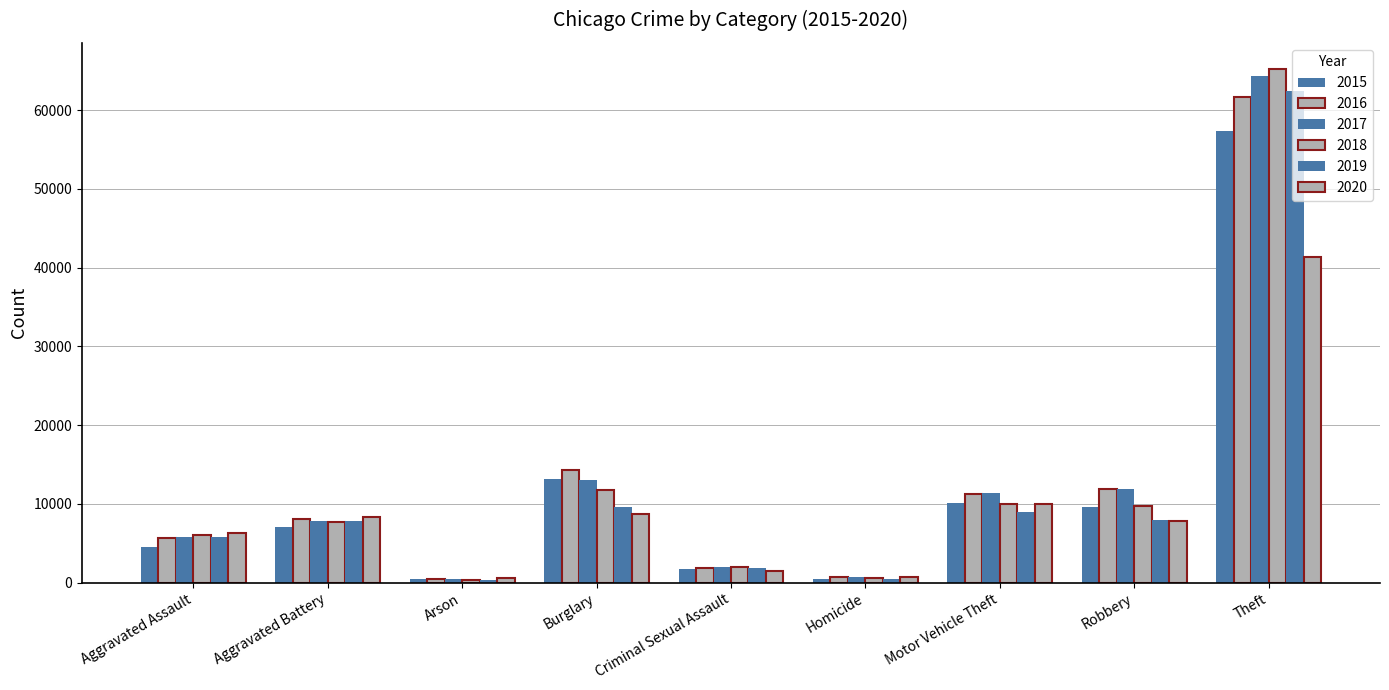

Reading left to right, list all the values displayed in this chart.

2015: Aggravated Assault=4480	Aggravated Battery=7019	Arson=448	Burglary=13184	Criminal Sexual Assault=1705	Homicide=496	Motor Vehicle Theft=10068	Robbery=9638	Theft=57351
2016: Aggravated Assault=5713	Aggravated Battery=8086	Arson=515	Burglary=14289	Criminal Sexual Assault=1854	Homicide=786	Motor Vehicle Theft=11285	Robbery=11960	Theft=61623
2017: Aggravated Assault=5793	Aggravated Battery=7845	Arson=444	Burglary=13001	Criminal Sexual Assault=1979	Homicide=672	Motor Vehicle Theft=11380	Robbery=11880	Theft=64386
2018: Aggravated Assault=6002	Aggravated Battery=7735	Arson=373	Burglary=11747	Criminal Sexual Assault=2039	Homicide=588	Motor Vehicle Theft=9985	Robbery=9681	Theft=65290
2019: Aggravated Assault=5841	Aggravated Battery=7858	Arson=376	Burglary=9638	Criminal Sexual Assault=1921	Homicide=499	Motor Vehicle Theft=8978	Robbery=7995	Theft=62495
2020: Aggravated Assault=6265	Aggravated Battery=8321	Arson=588	Burglary=8758	Criminal Sexual Assault=1494	Homicide=787	Motor Vehicle Theft=9959	Robbery=7855	Theft=41343